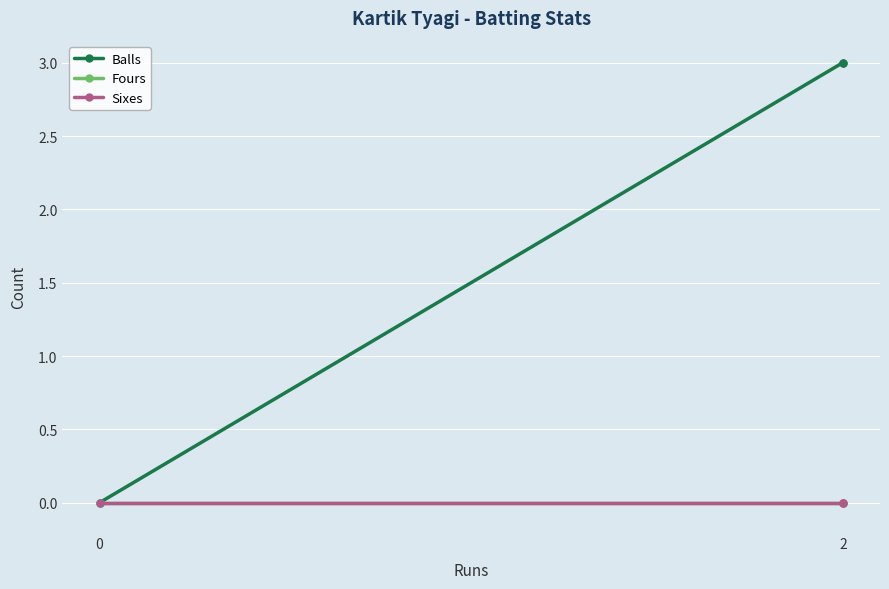

Rank the series by their maximum value, from lowest to highest.

Fours, Sixes, Balls